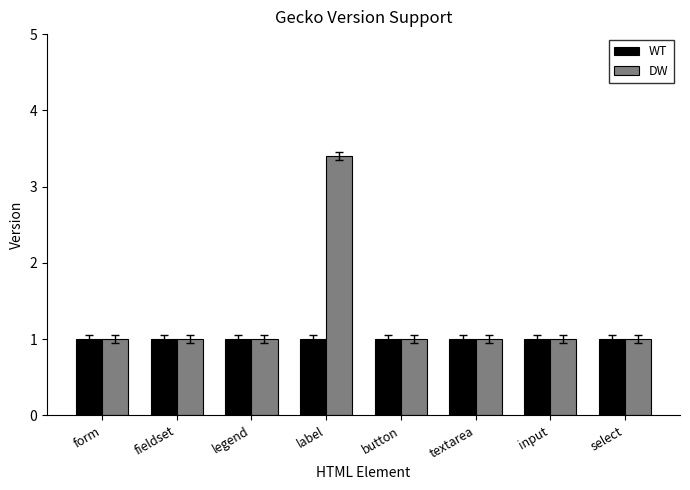

The value of DW at input is 1.0. True or false?

True